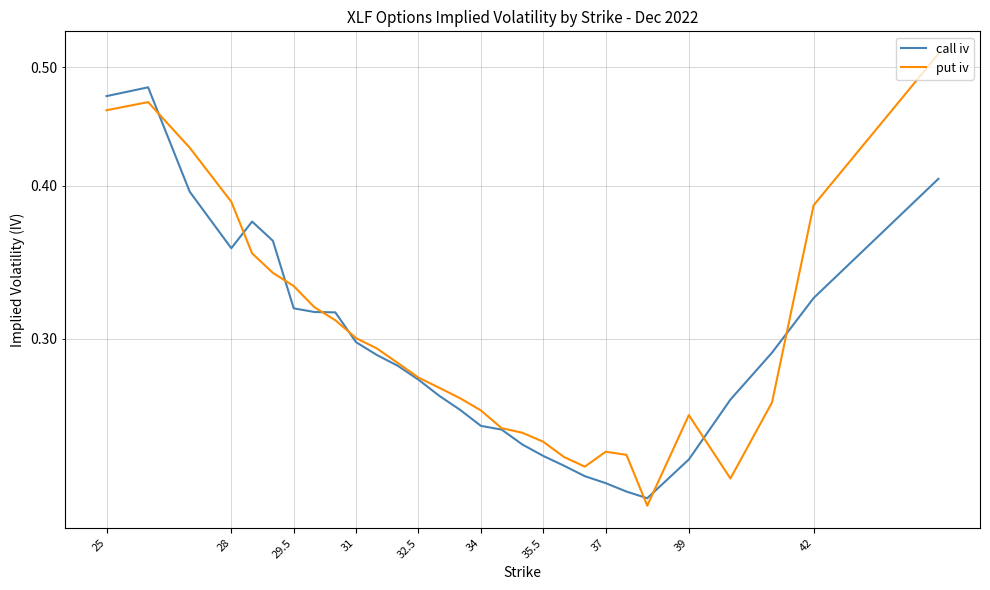

Which series has the widest spread of values?

put iv